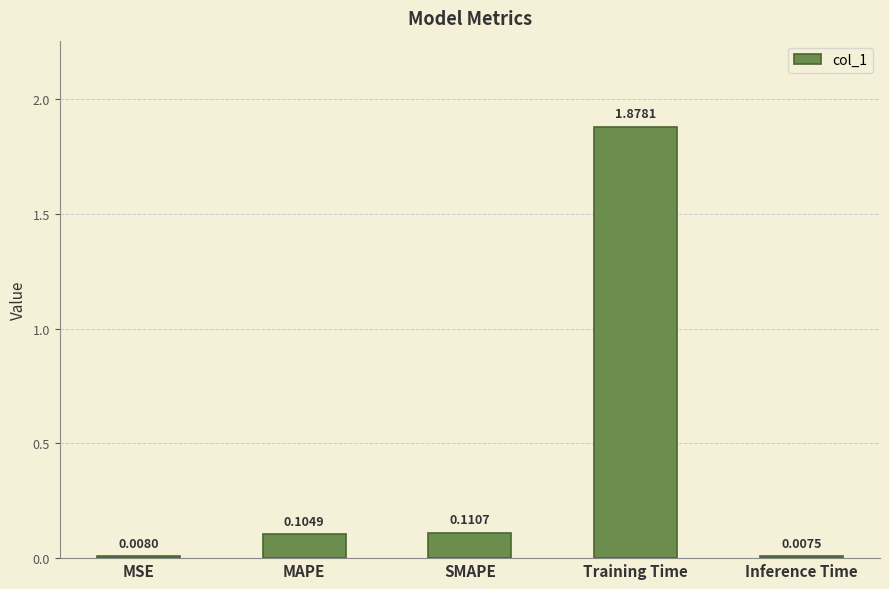

The chart shows a value of 0.9 at Training Time. True or false?

False